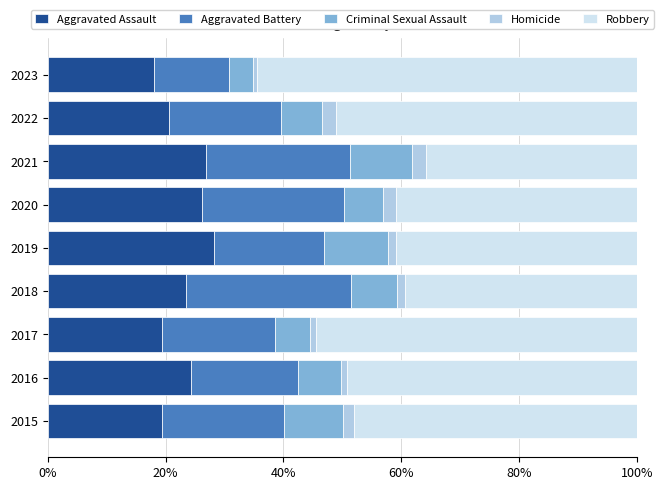

What is the difference between the maximum and minimum values in the Aggravated Assault series?

10.2